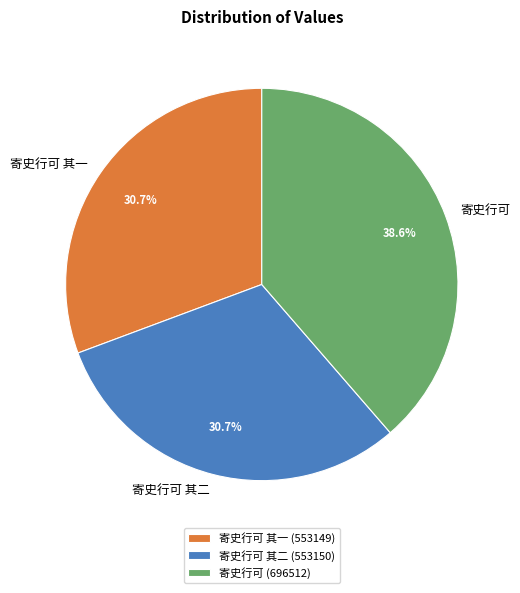

Is it true that 寄史行可 其二 is 31% of the pie?

True